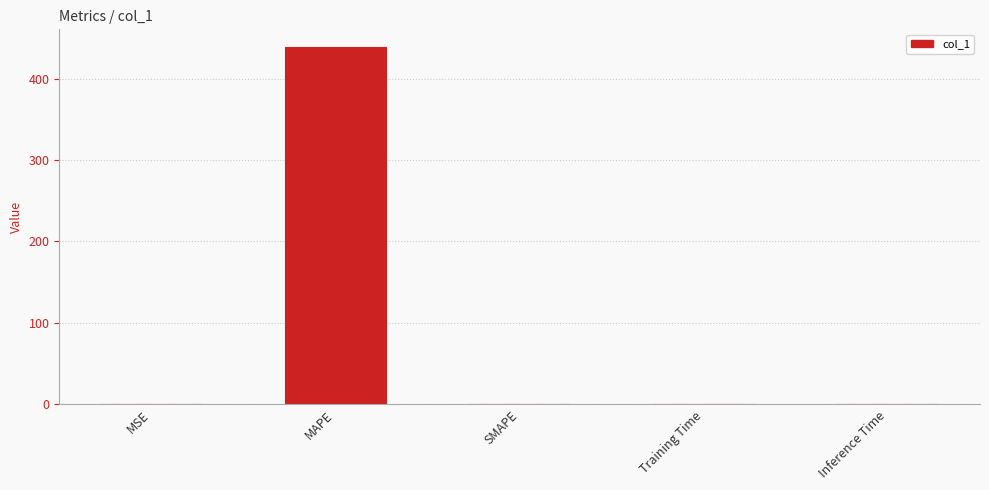

The value at SMAPE is 0.0. True or false?

True